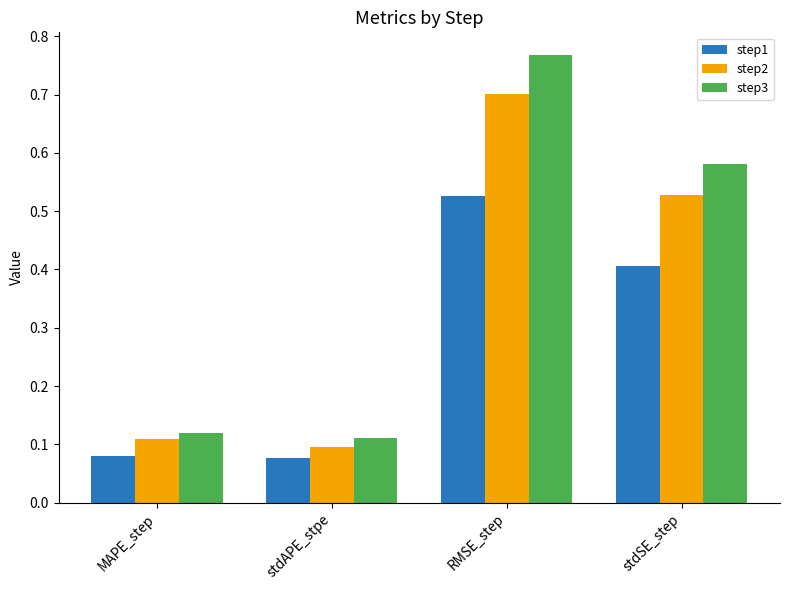

What is the label of the 1st bar from the left?

MAPE_step